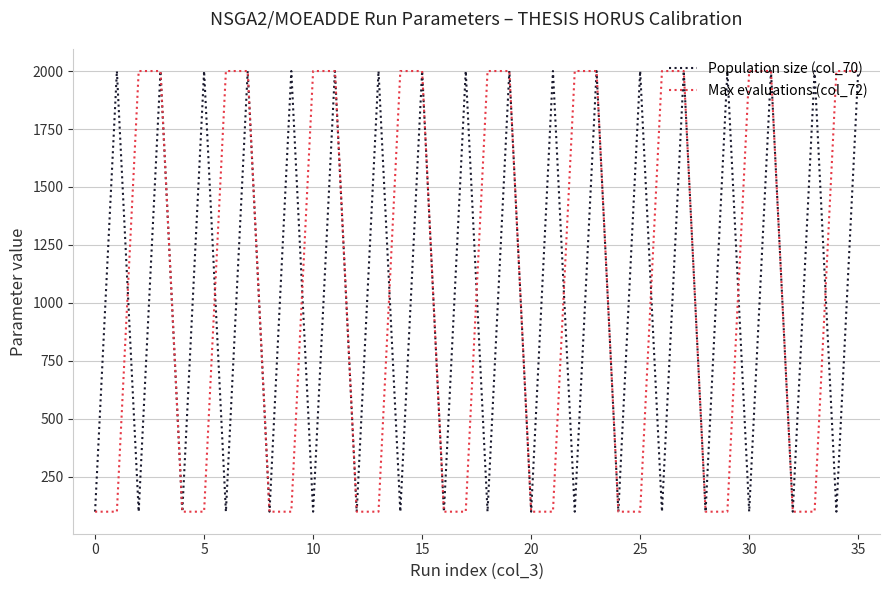

What is the highest value of the Max evaluations (col_72) series?

2000